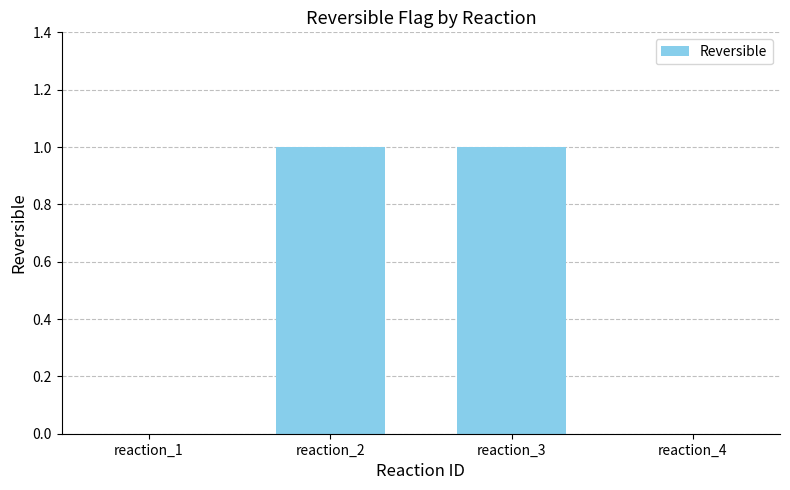

Which has a higher value, reaction_2 or reaction_1?

reaction_2